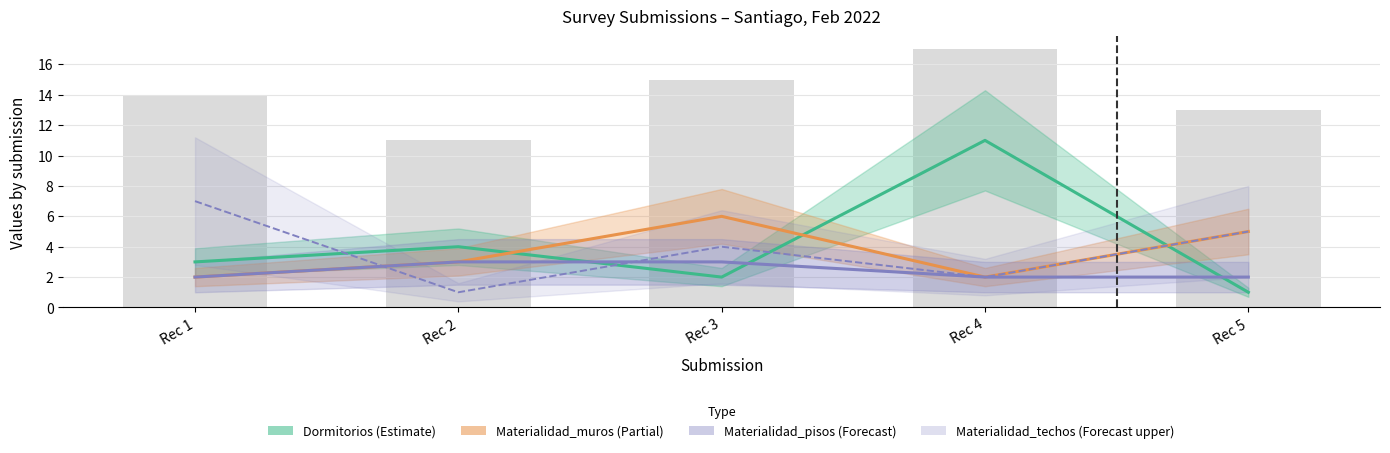

What is the value of the Dormitorios (Estimate) bar at the 3rd from the left?

2